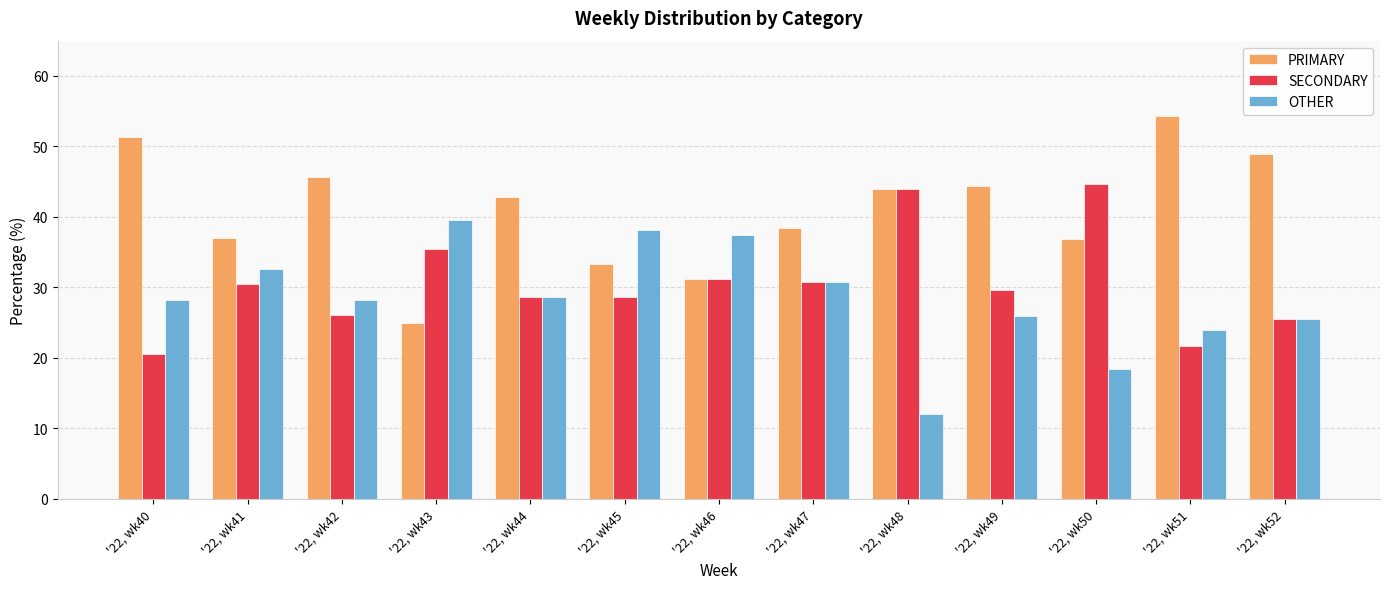

What value does the OTHER series have at '22, wk42?

28.3